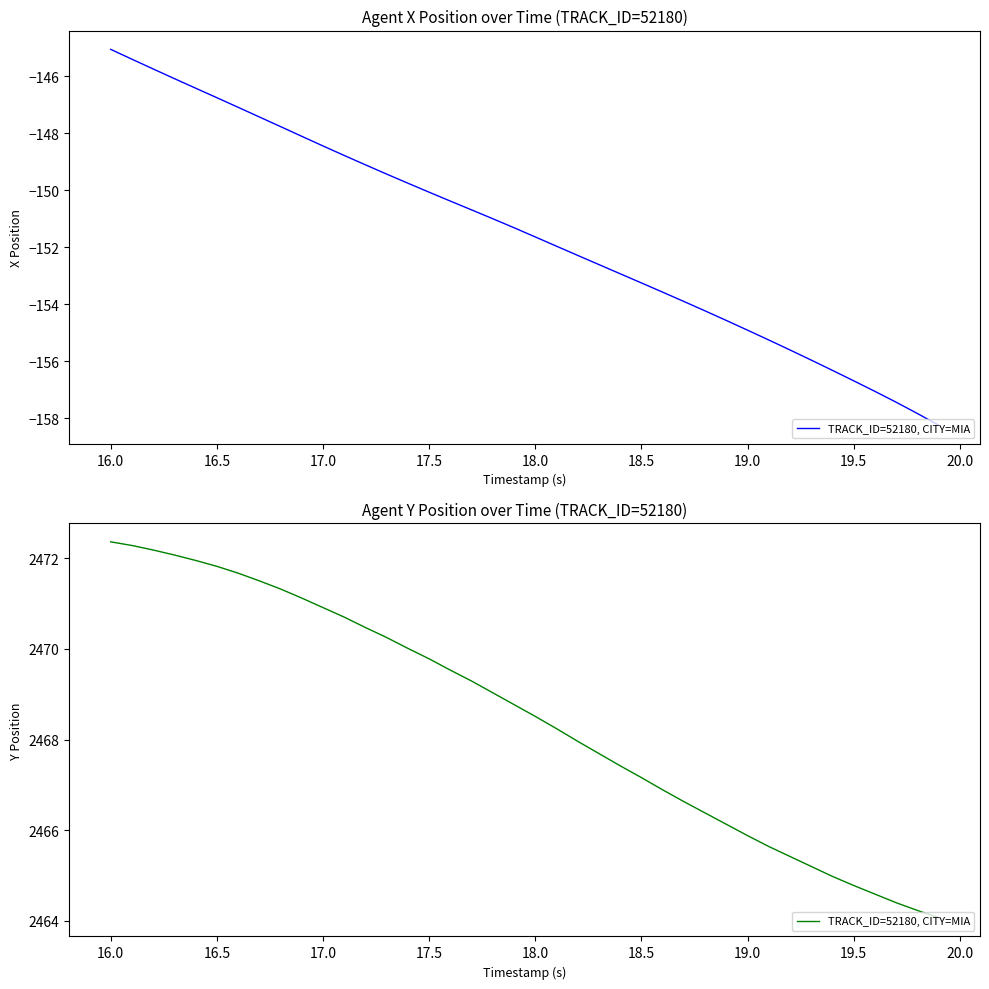

Approximately how many times larger is the value at 19.5 compared to 18.5?

1.0